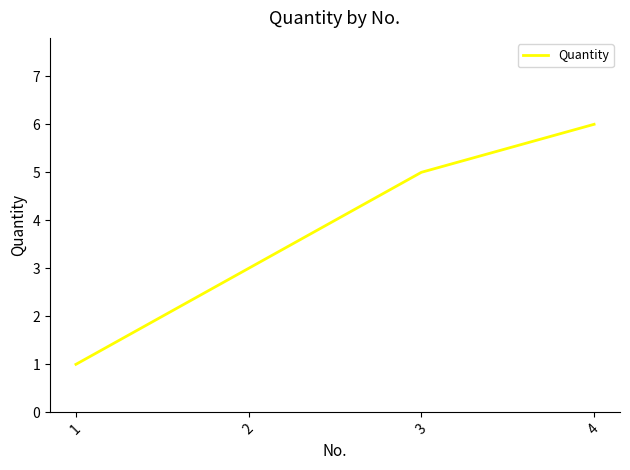

What is the change in value from 3 to 4?

+1